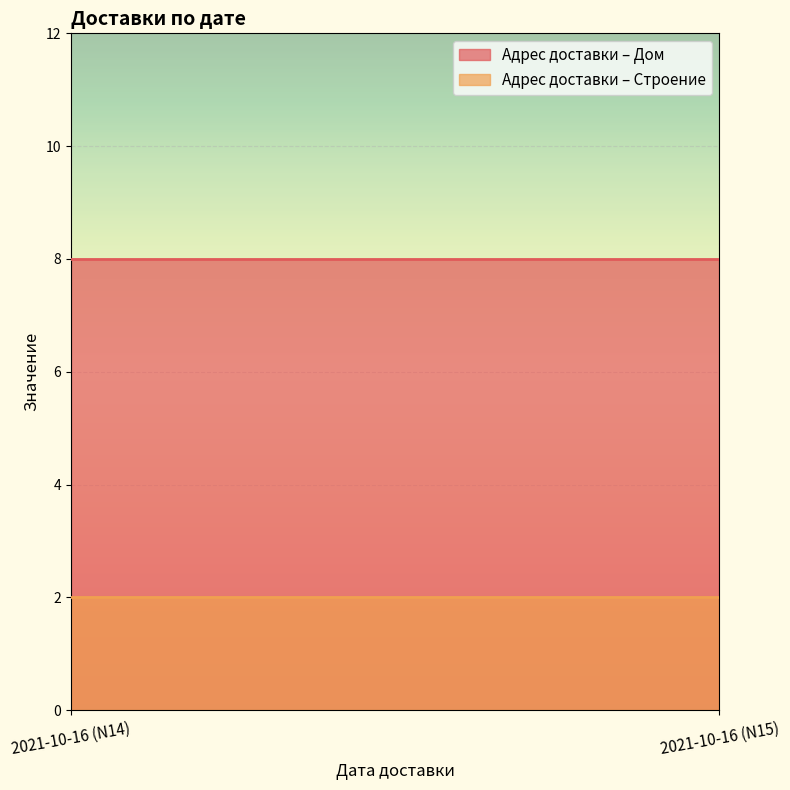

Between 2021-10-16 (N14) and 2021-10-16 (N15), which is larger?

2021-10-16 (N14)